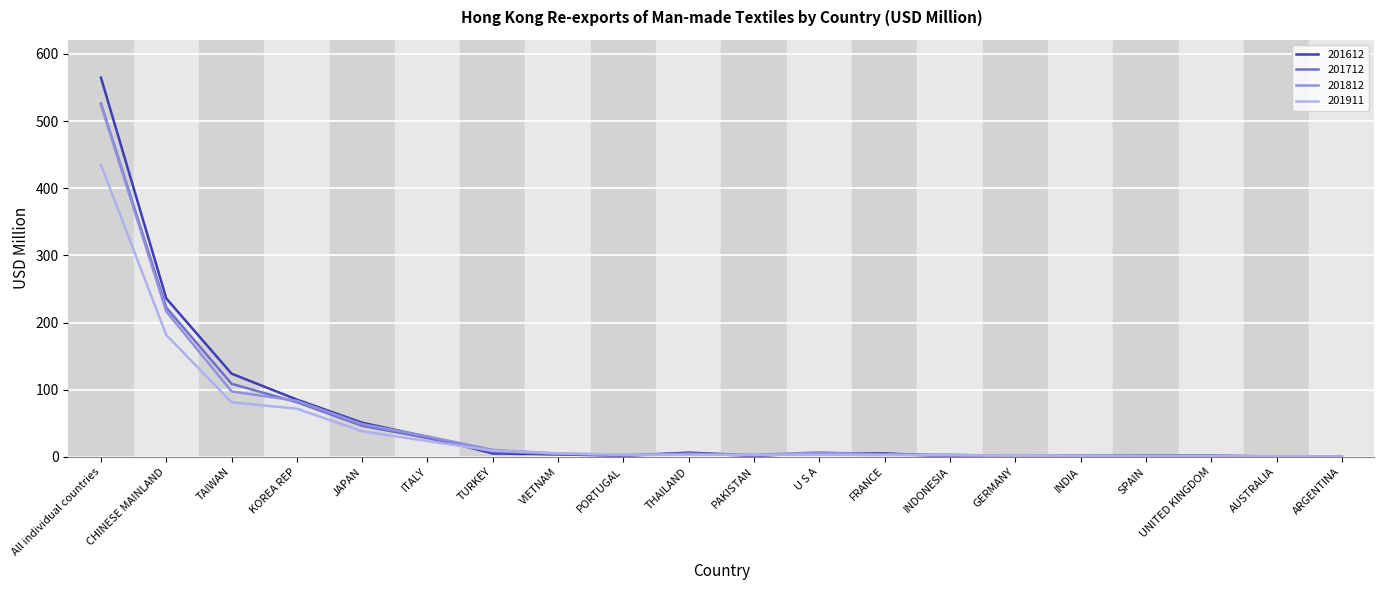

Does the chart display data point markers on the line(s)?

No